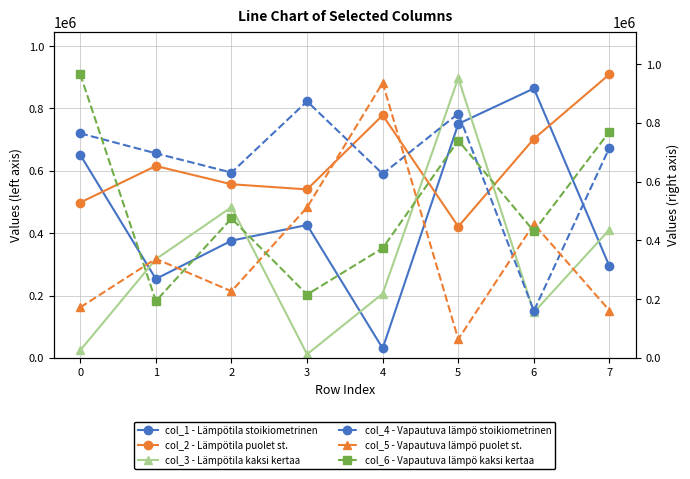

The value of col_1 - Lämpötila stoikiometrinen at 6 is 1217530. True or false?

False